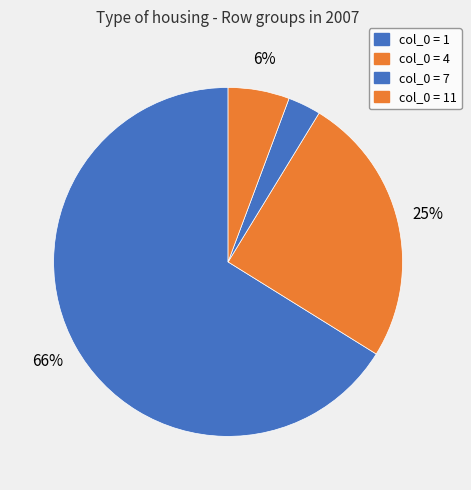

Does any single category account for the majority?

Yes